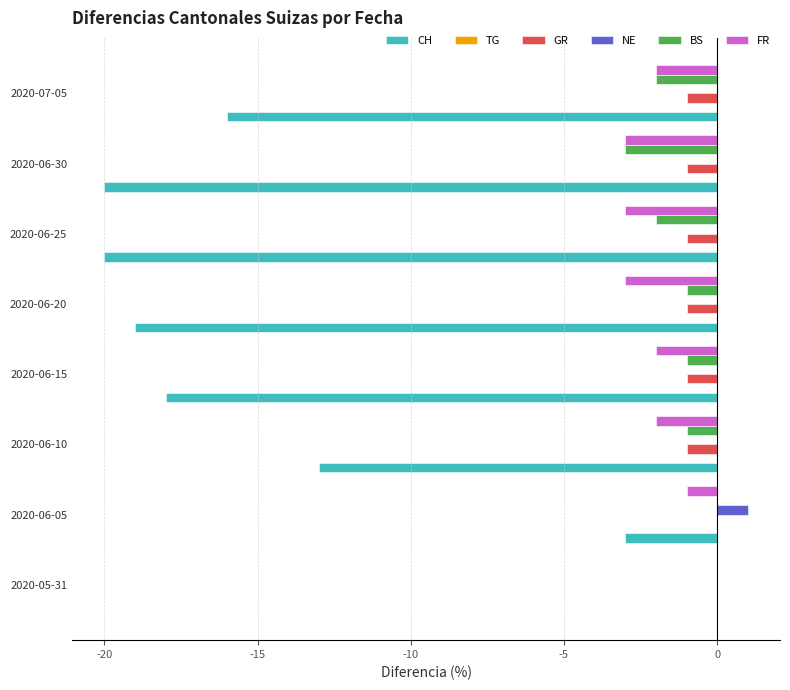

At which category is the sum across all series the highest?

2020-05-31